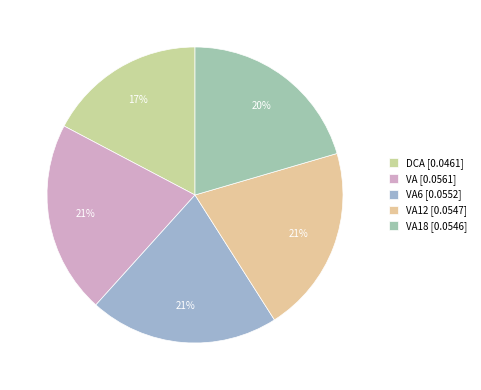

Is there a majority slice in this chart?

No